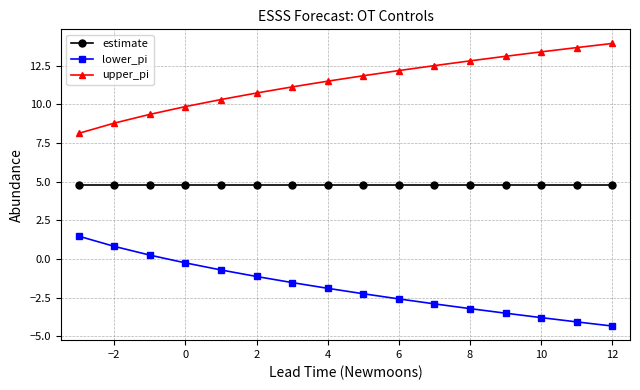

What is the value of the estimate point at the 7th from the left?

4.8